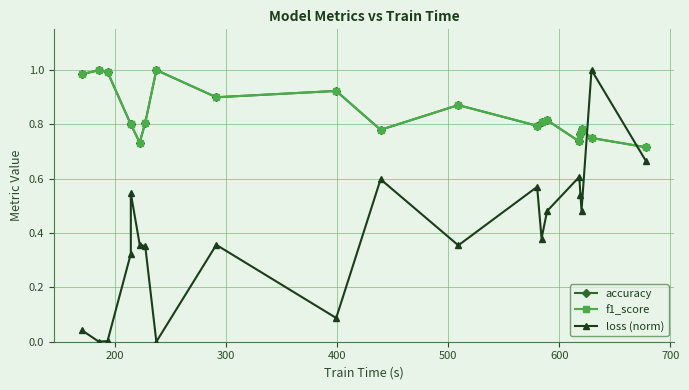

How many data points does each series have?

20